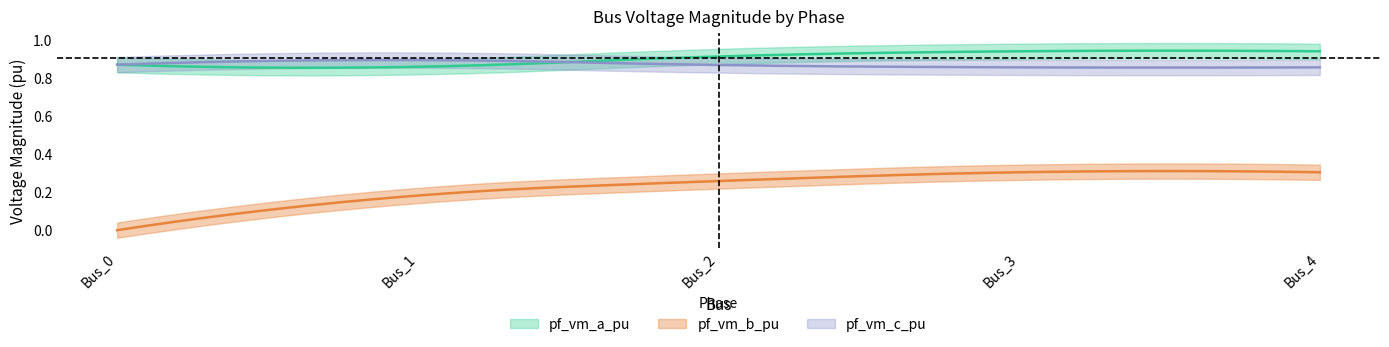

List the series in order of their peak value, lowest first.

pf_vm_b_pu, pf_vm_c_pu, pf_vm_a_pu